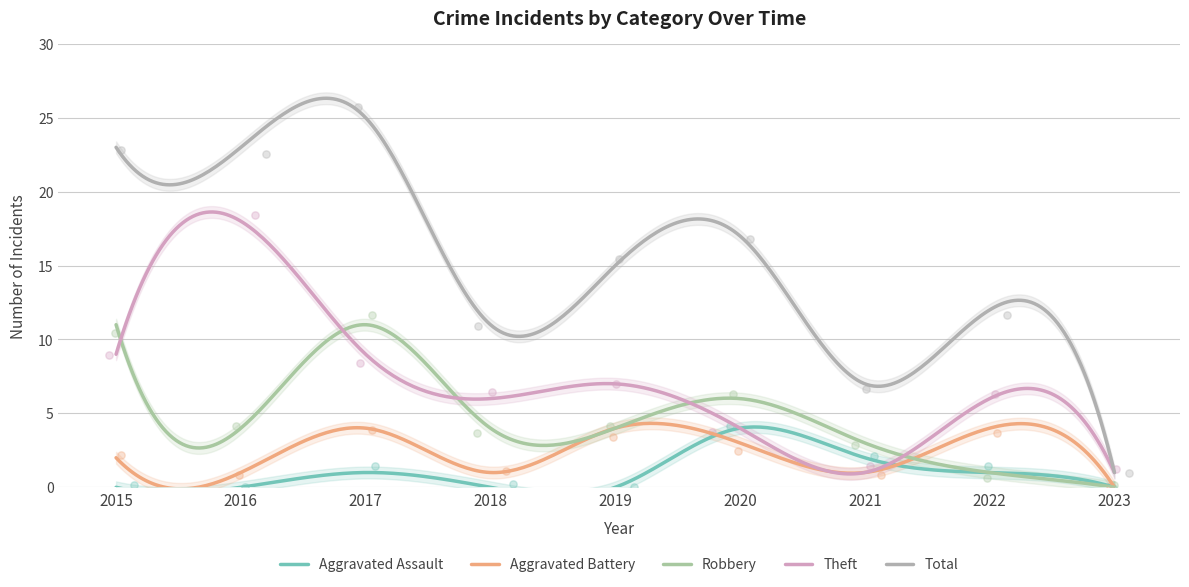

Which series has the largest Y range (max minus min)?

Total